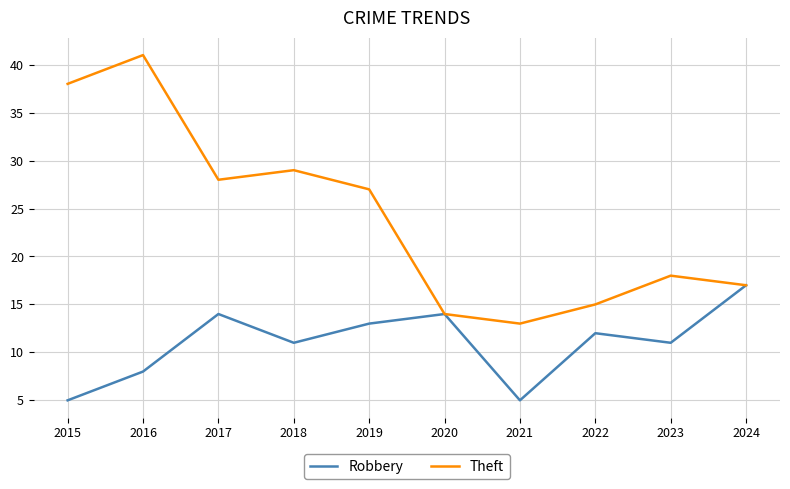

Rank the series by their maximum value, from lowest to highest.

Robbery, Theft